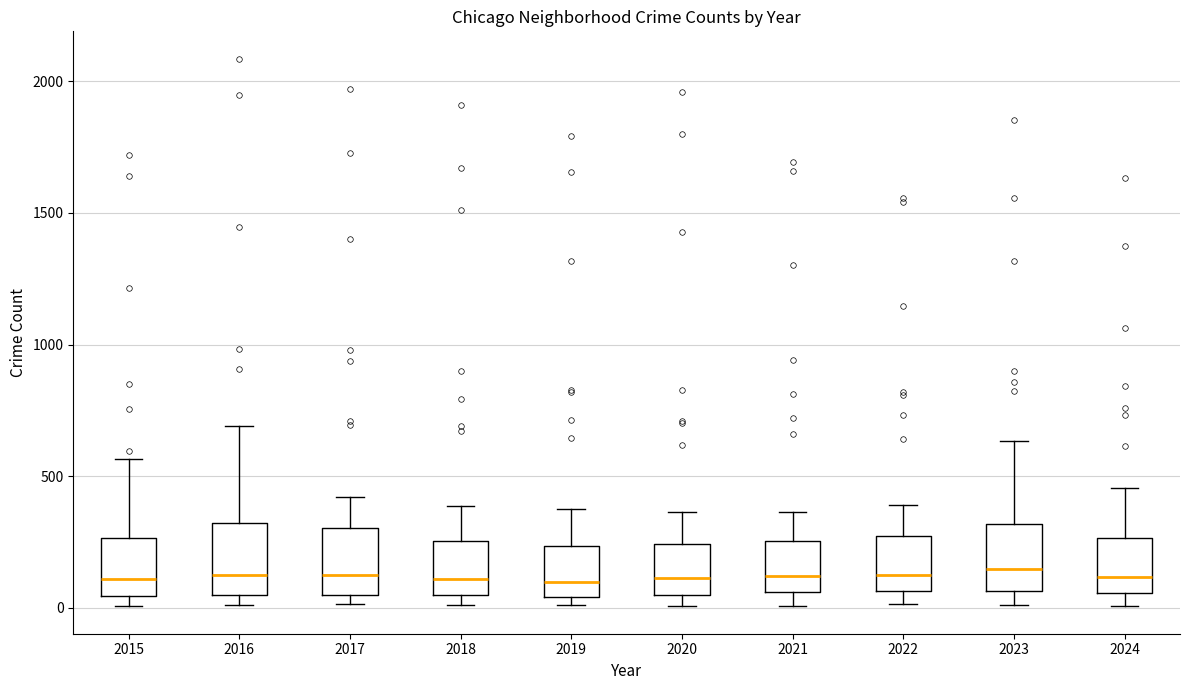

Where is the lower edge of the box at x = 2020 on the y-axis? The values are not printed on the chart, so give them approximately, as read against the axis.

50